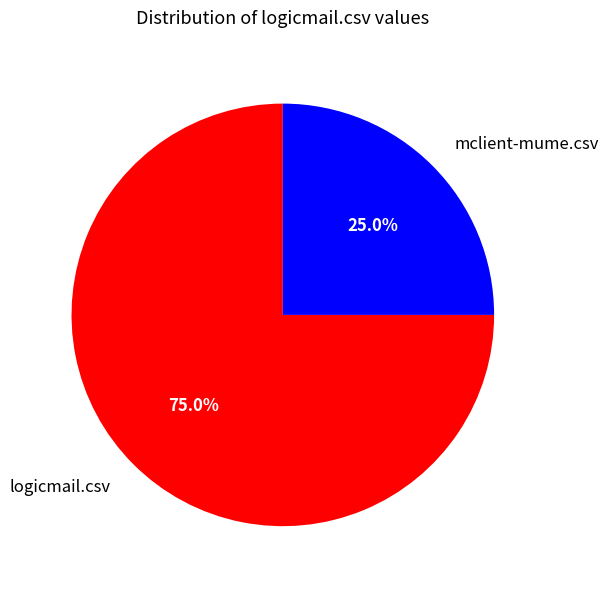

To the nearest percent, what portion does mclient-mume.csv represent?

25%